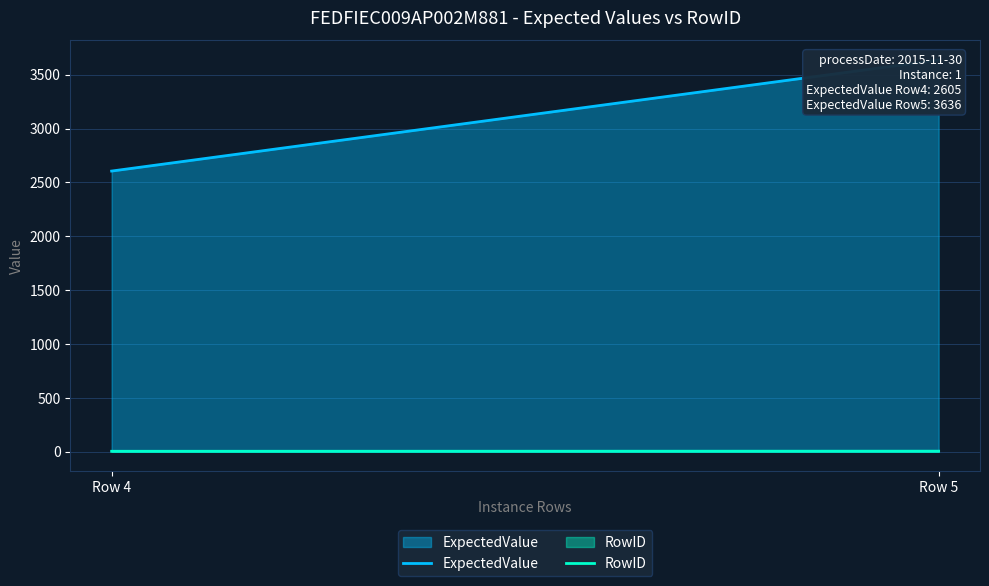

Where is RowID nearest to the value 4?

Row 4